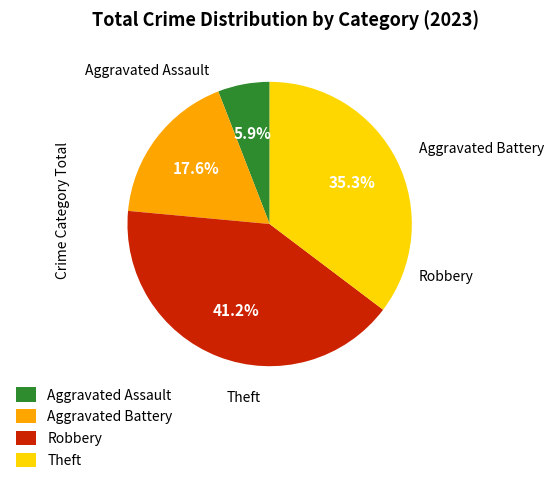

How much of the chart is everything except Robbery?

58.8%